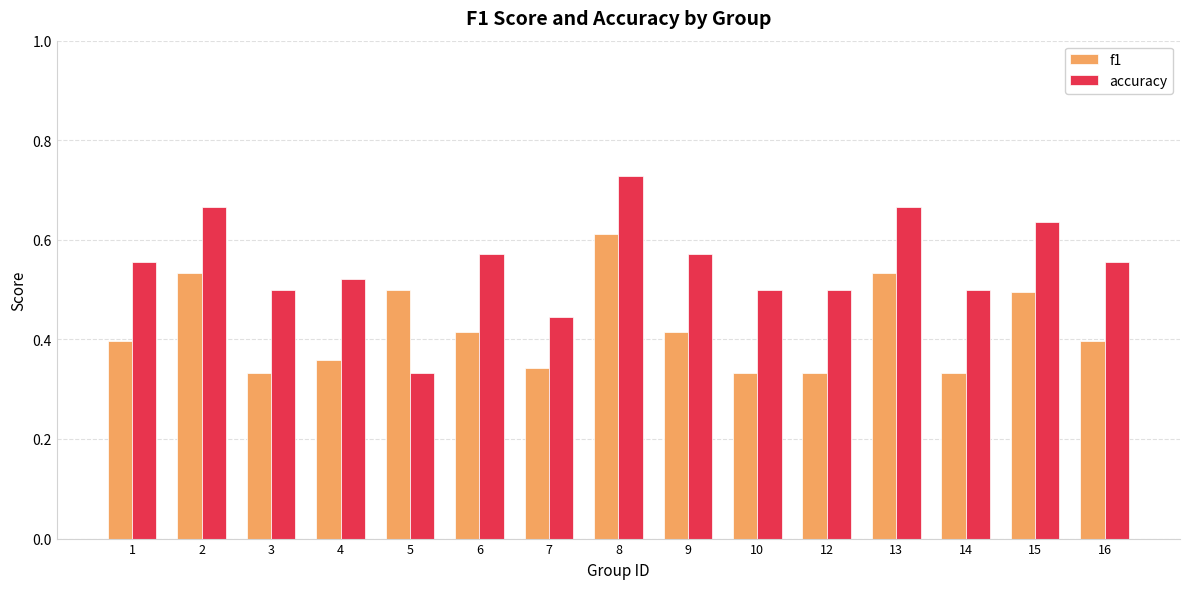

What is the spread (max minus min) of values at 10?

0.2